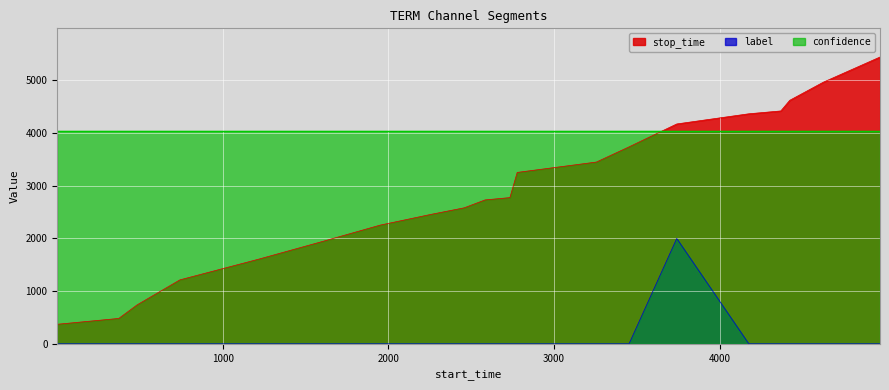

Is the value of label at 2777 greater than the value of stop_time at 2254?

No